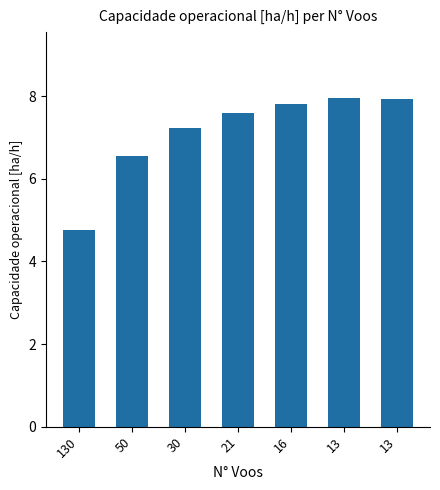

How many series are shown in this chart?

1